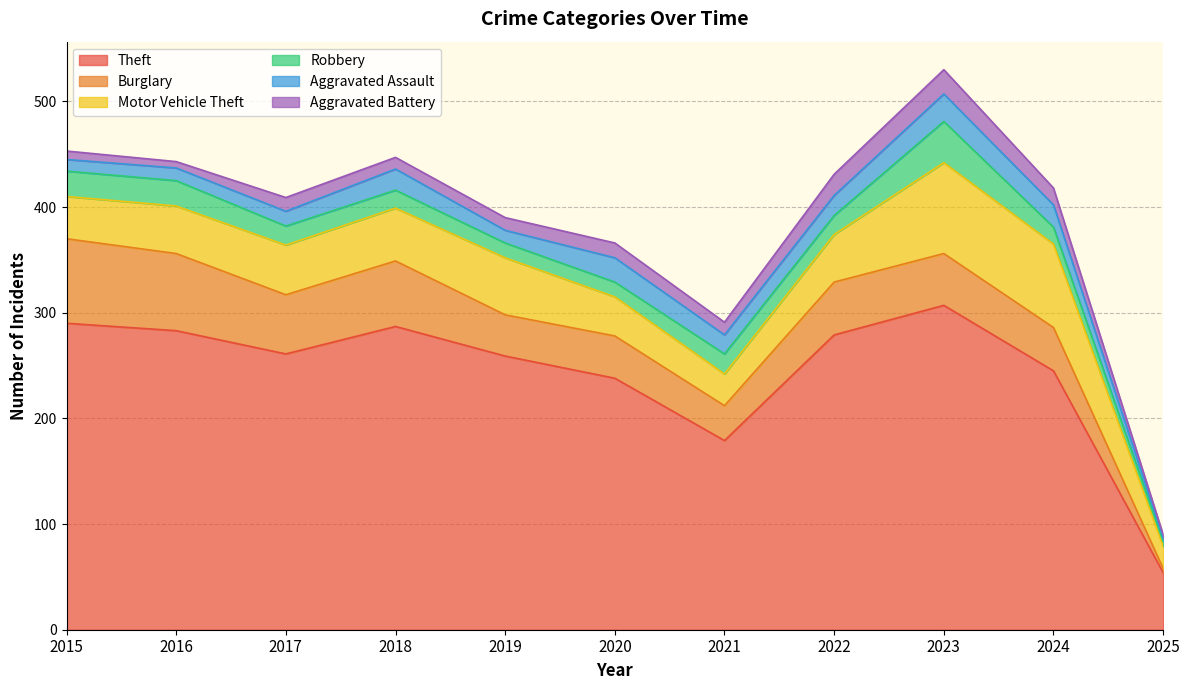

How many lines are shown in the chart?

6